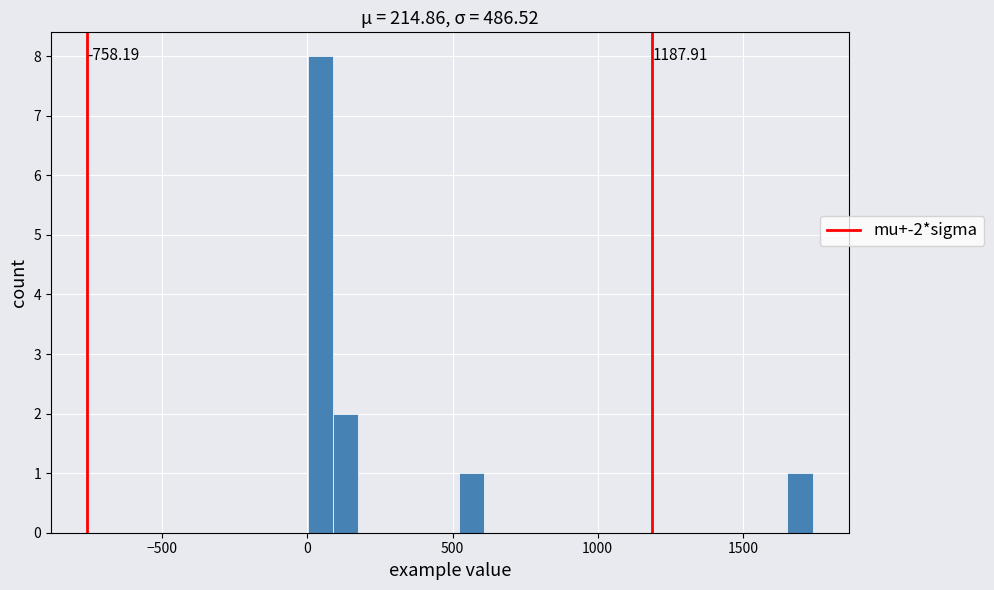

Around what value on the x-axis is the tallest bar? Give the approximate position of its centre, as read against the axis.

50